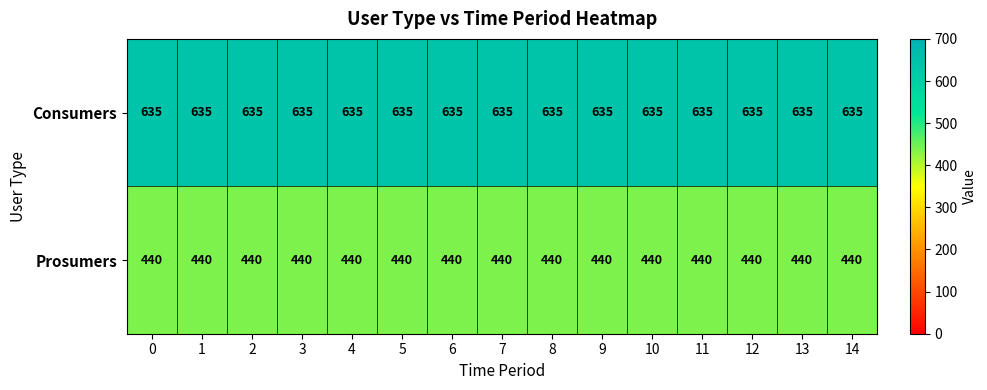

The Consumers series shows 635 at 0. True or false?

True